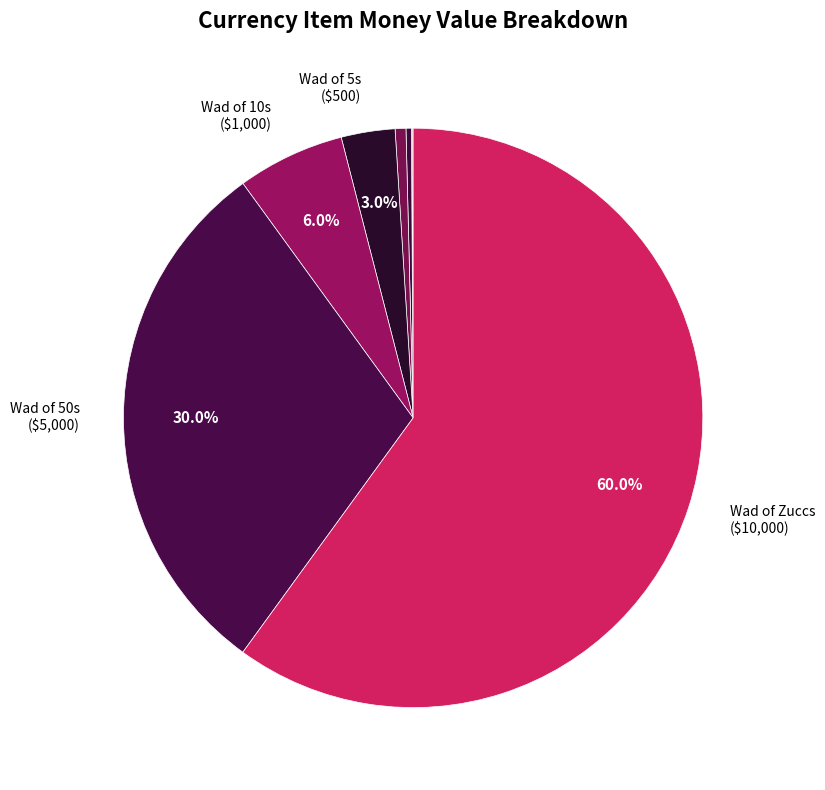

Which slice represents more than half of the pie?

Wad of Zuccs